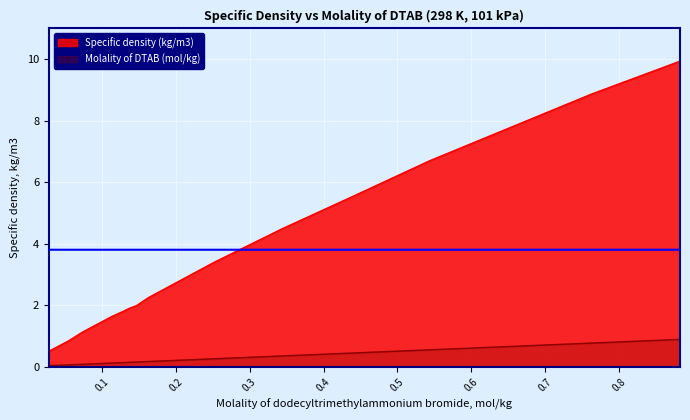

What position from the left is 0.136?

6